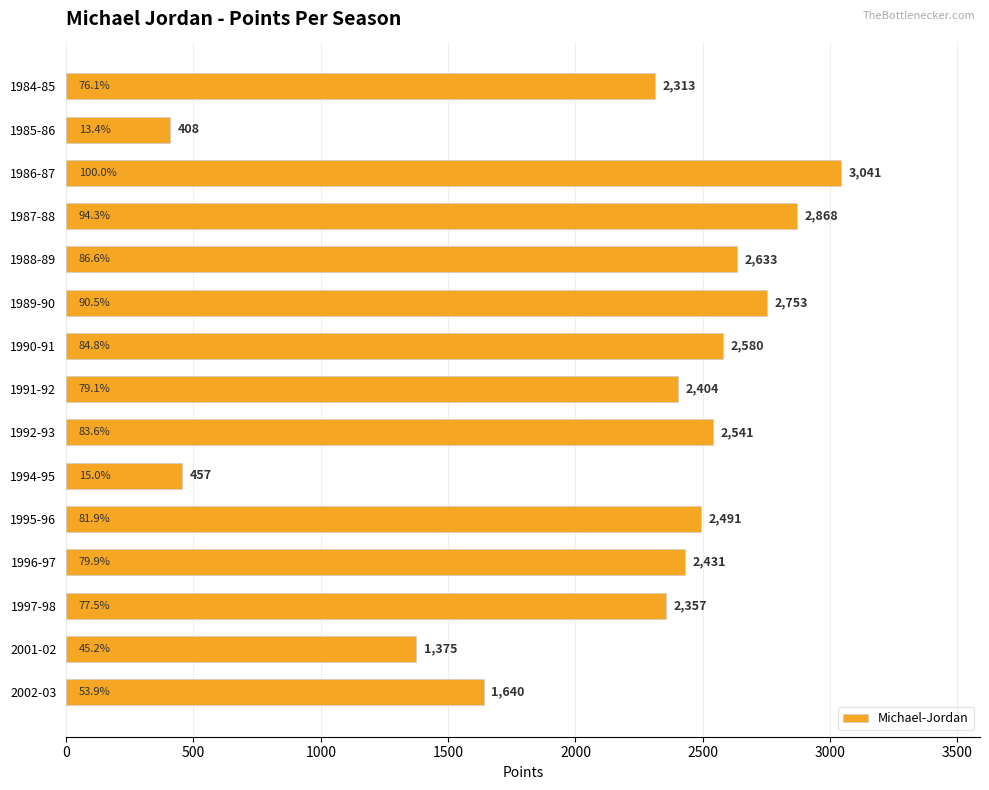

What is the maximum value shown in the chart?

3041